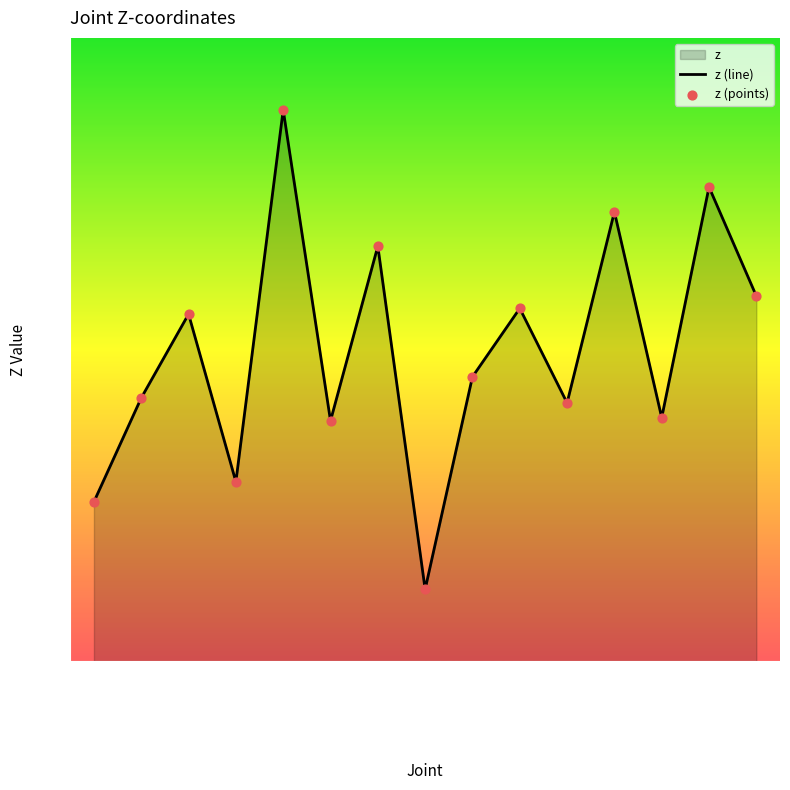

Is the value of z (line) at LEFT_ELBOW greater than the value of z (points) at LEFT_ELBOW?

No